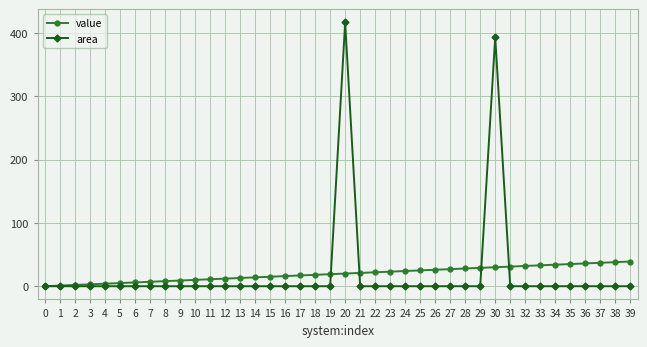

The value of area at 21 is 0.0. True or false?

True